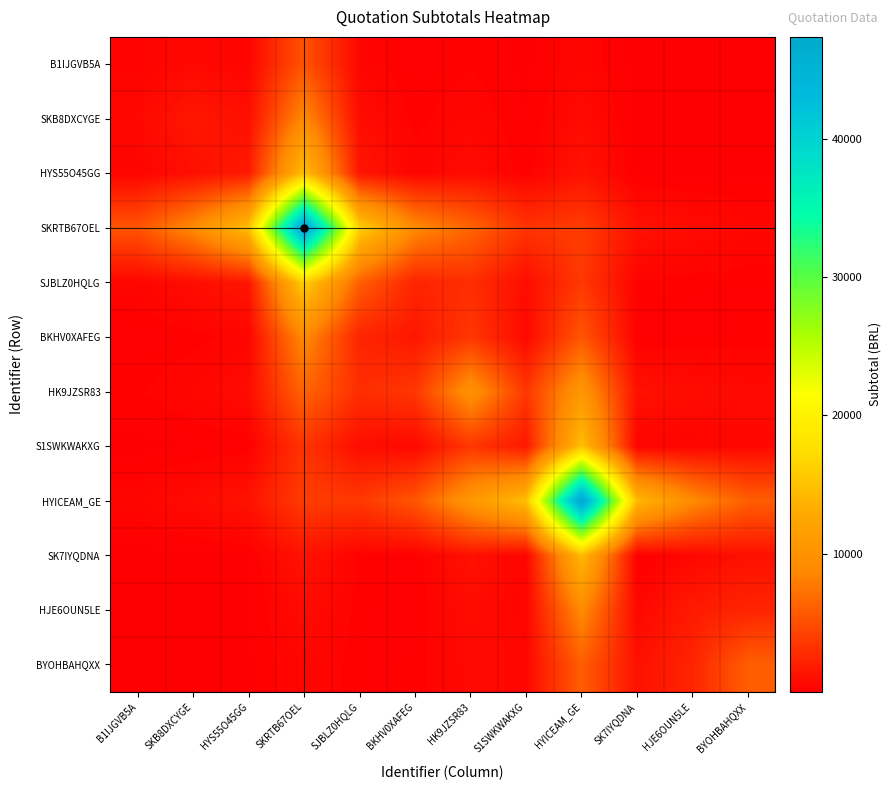

Reading left to right, transcribe all the data shown in this chart.

B1IJGVB5A: B1IJGVB5A=300.0	SKB8DXCYGE=556.5	HYS55O45GG=367.9	SKRTB67OEL=5318.3	SJBLZ0HQLG=426.1	BKHV0XAFEG=75.3	HK9JZSR83=256.4	S1SWKWAKXG=27.7	HYICEAM_GE=436.6	SK7IYQDNA=1.7	HJE6OUN5LE=6.7	BYOHBAHQXX=12.9
SKB8DXCYGE: B1IJGVB5A=556.5	SKB8DXCYGE=1535.0	HYS55O45GG=981.1	SKRTB67OEL=8995.6	SJBLZ0HQLG=840.3	BKHV0XAFEG=207.7	HK9JZSR83=473.4	S1SWKWAKXG=76.4	HYICEAM_GE=738.4	SK7IYQDNA=14.1	HJE6OUN5LE=18.0	BYOHBAHQXX=25.4
HYS55O45GG: B1IJGVB5A=367.9	SKB8DXCYGE=981.1	HYS55O45GG=1700.0	SKRTB67OEL=14881.2	SJBLZ0HQLG=1415.7	BKHV0XAFEG=360.9	HK9JZSR83=791.7	S1SWKWAKXG=132.8	HYICEAM_GE=1221.5	SK7IYQDNA=25.7	HJE6OUN5LE=31.1	BYOHBAHQXX=42.8
SKRTB67OEL: B1IJGVB5A=5318.3	SKB8DXCYGE=8995.6	HYS55O45GG=14881.2	SKRTB67OEL=47370.0	SJBLZ0HQLG=16184.3	BKHV0XAFEG=8995.6	HK9JZSR83=6400.5	S1SWKWAKXG=3309.3	HYICEAM_GE=3888.4	SK7IYQDNA=1179.2	HJE6OUN5LE=740.9	BYOHBAHQXX=488.7
SJBLZ0HQLG: B1IJGVB5A=426.1	SKB8DXCYGE=840.3	HYS55O45GG=1415.7	SKRTB67OEL=16184.3	SJBLZ0HQLG=5996.8	BKHV0XAFEG=2284.1	HK9JZSR83=2942.4	S1SWKWAKXG=840.3	HYICEAM_GE=3611.2	SK7IYQDNA=246.1	HJE6OUN5LE=191.6	BYOHBAHQXX=181.1
BKHV0XAFEG: B1IJGVB5A=75.3	SKB8DXCYGE=207.7	HYS55O45GG=360.9	SKRTB67OEL=8995.6	SJBLZ0HQLG=2284.1	BKHV0XAFEG=1535.0	HK9JZSR83=3498.2	S1SWKWAKXG=564.7	HYICEAM_GE=5456.1	SK7IYQDNA=103.9	HJE6OUN5LE=132.8	BYOHBAHQXX=187.5
HK9JZSR83: B1IJGVB5A=256.4	SKB8DXCYGE=473.4	HYS55O45GG=791.7	SKRTB67OEL=6400.5	SJBLZ0HQLG=2942.4	BKHV0XAFEG=3498.2	HK9JZSR83=10000.0	S1SWKWAKXG=3498.2	HYICEAM_GE=10552.6	SK7IYQDNA=1115.7	HJE6OUN5LE=791.7	BYOHBAHQXX=656.5
S1SWKWAKXG: B1IJGVB5A=27.7	SKB8DXCYGE=76.4	HYS55O45GG=132.8	SKRTB67OEL=3309.3	SJBLZ0HQLG=840.3	BKHV0XAFEG=564.7	HK9JZSR83=3498.2	S1SWKWAKXG=1535.0	HYICEAM_GE=14831.2	SK7IYQDNA=282.3	HJE6OUN5LE=360.9	BYOHBAHQXX=509.7
HYICEAM_GE: B1IJGVB5A=436.6	SKB8DXCYGE=738.4	HYS55O45GG=1221.5	SKRTB67OEL=3888.4	SJBLZ0HQLG=3611.2	BKHV0XAFEG=5456.1	HK9JZSR83=10552.6	S1SWKWAKXG=14831.2	HYICEAM_GE=47370.0	SK7IYQDNA=14365.7	HJE6OUN5LE=9025.9	BYOHBAHQXX=5953.9
SK7IYQDNA: B1IJGVB5A=1.7	SKB8DXCYGE=14.1	HYS55O45GG=25.7	SKRTB67OEL=1179.2	SJBLZ0HQLG=246.1	BKHV0XAFEG=103.9	HK9JZSR83=1115.7	S1SWKWAKXG=282.3	HYICEAM_GE=14365.7	SK7IYQDNA=0.0	HJE6OUN5LE=515.6	BYOHBAHQXX=1103.0
HJE6OUN5LE: B1IJGVB5A=6.7	SKB8DXCYGE=18.0	HYS55O45GG=31.1	SKRTB67OEL=740.9	SJBLZ0HQLG=191.6	BKHV0XAFEG=132.8	HK9JZSR83=791.7	S1SWKWAKXG=360.9	HYICEAM_GE=9025.9	SK7IYQDNA=515.6	HJE6OUN5LE=1700.0	BYOHBAHQXX=2334.2
BYOHBAHQXX: B1IJGVB5A=12.9	SKB8DXCYGE=25.4	HYS55O45GG=42.8	SKRTB67OEL=488.7	SJBLZ0HQLG=181.1	BKHV0XAFEG=187.5	HK9JZSR83=656.5	S1SWKWAKXG=509.7	HYICEAM_GE=5953.9	SK7IYQDNA=1103.0	HJE6OUN5LE=2334.2	BYOHBAHQXX=5996.8